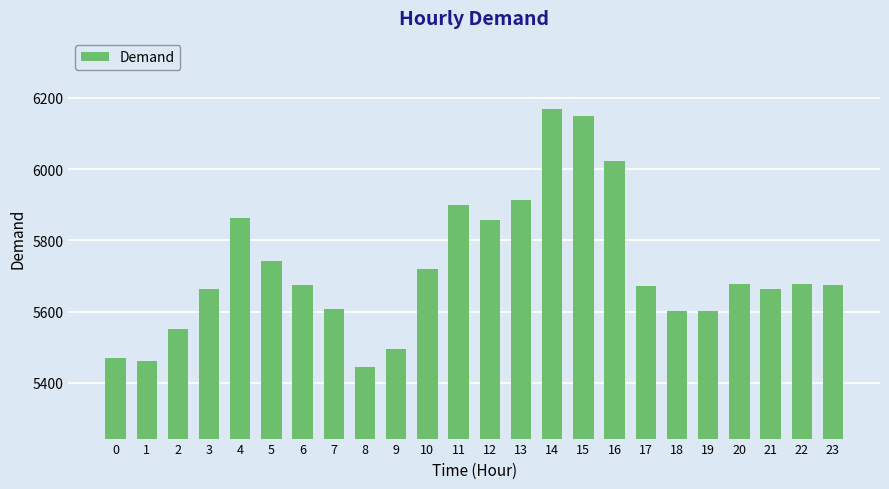

Where does the data first go above 5676?

4